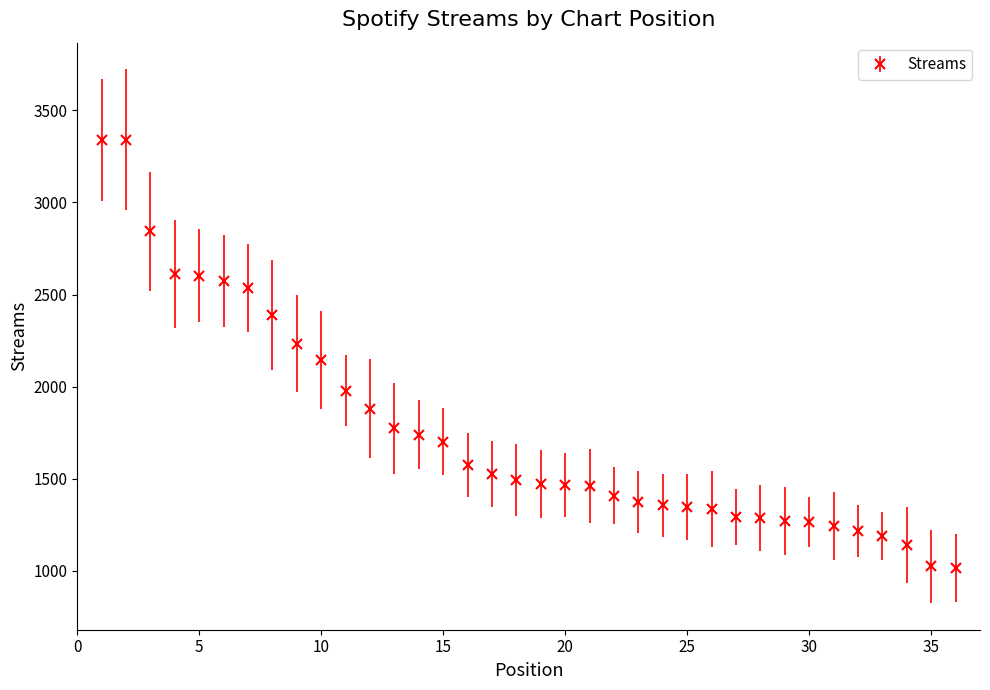

What is the difference between the second highest and minimum values?

2324